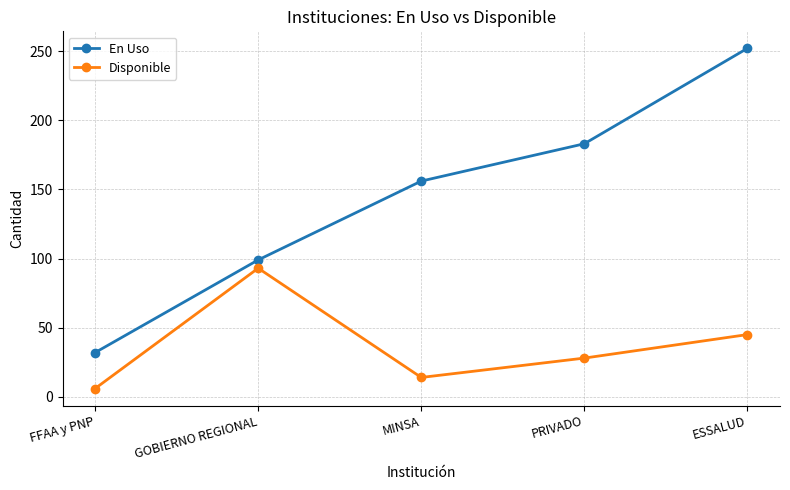

The En Uso series shows 51 at PRIVADO. True or false?

False